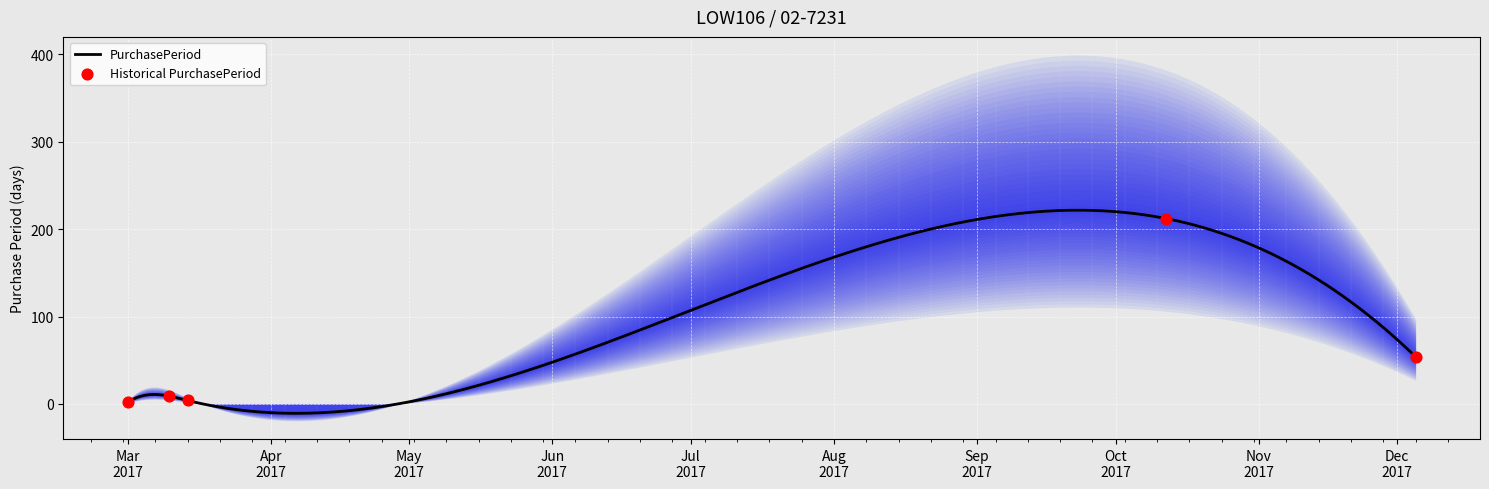

What is the lowest value of the PurchasePeriod series?

-10.7